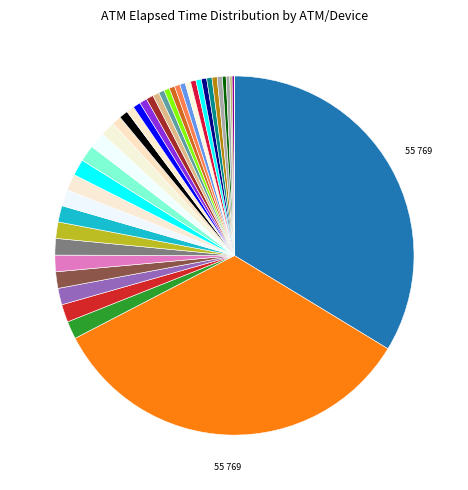

How many slices are in this pie chart?

40